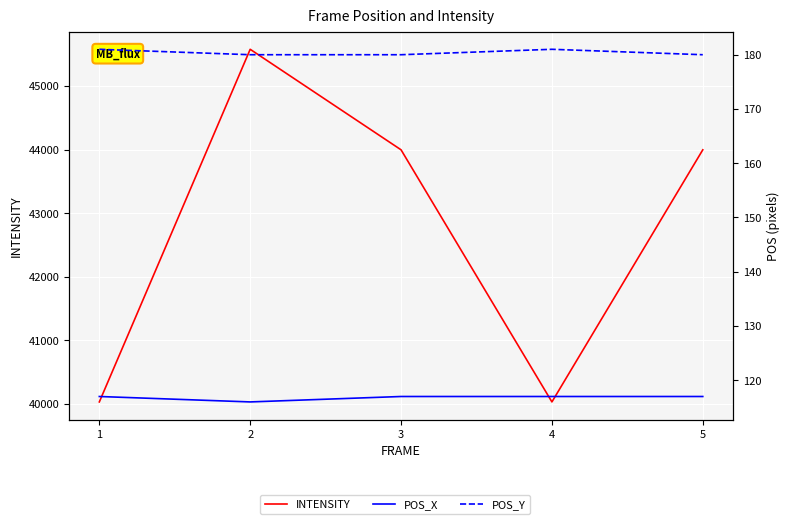

What is the value of the POS_X point at the 5th from the left?

117.0